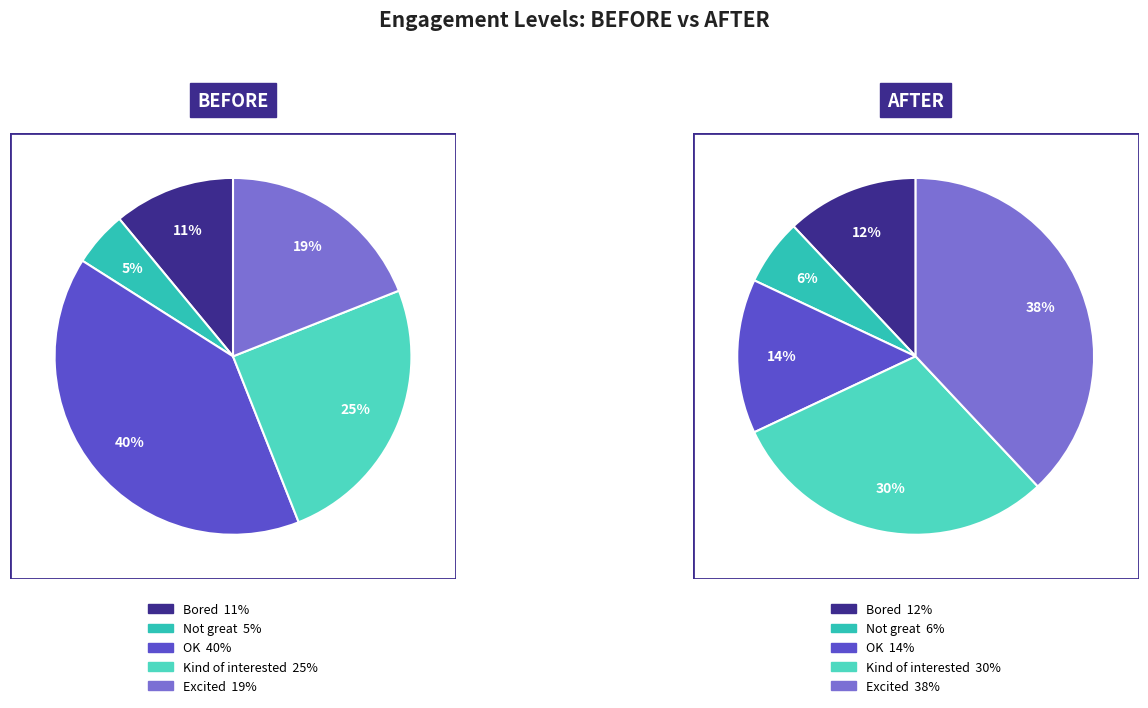

Which series changed the most between OK and Kind of interested?

AFTER